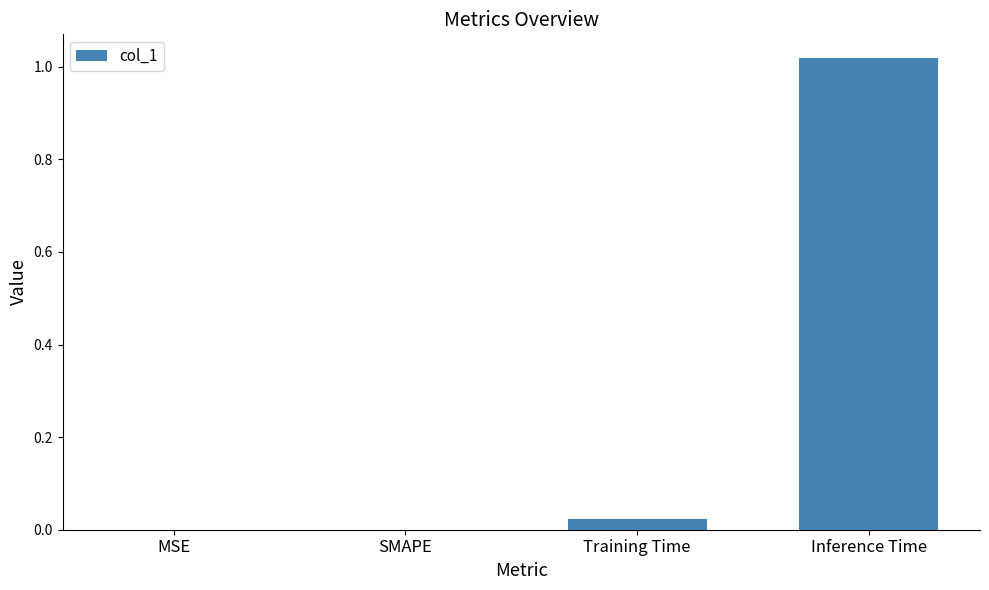

True or false: the data shows 0.0 at SMAPE.

True